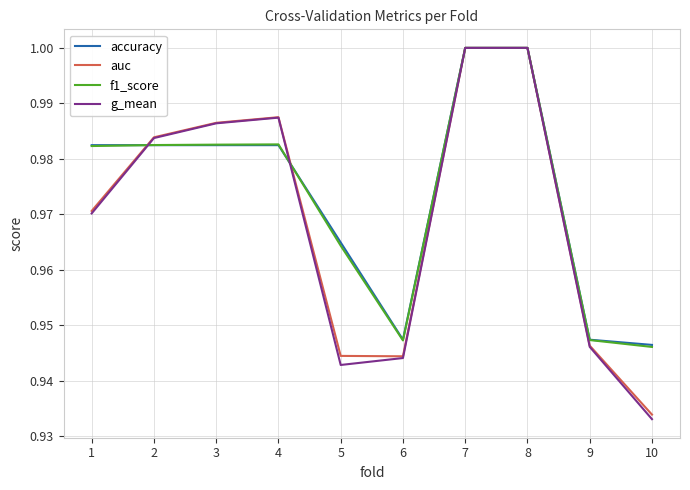

Which category has the lowest value in the g_mean series?

10